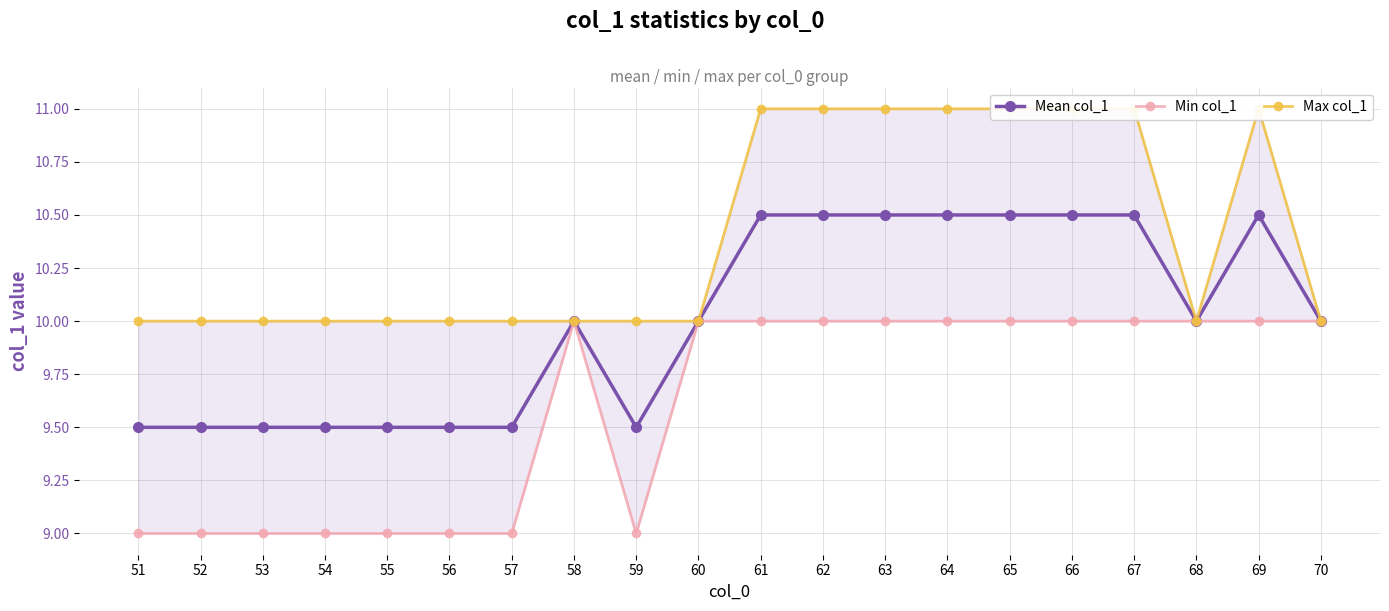

What is the total value across all series at 56?

28.5